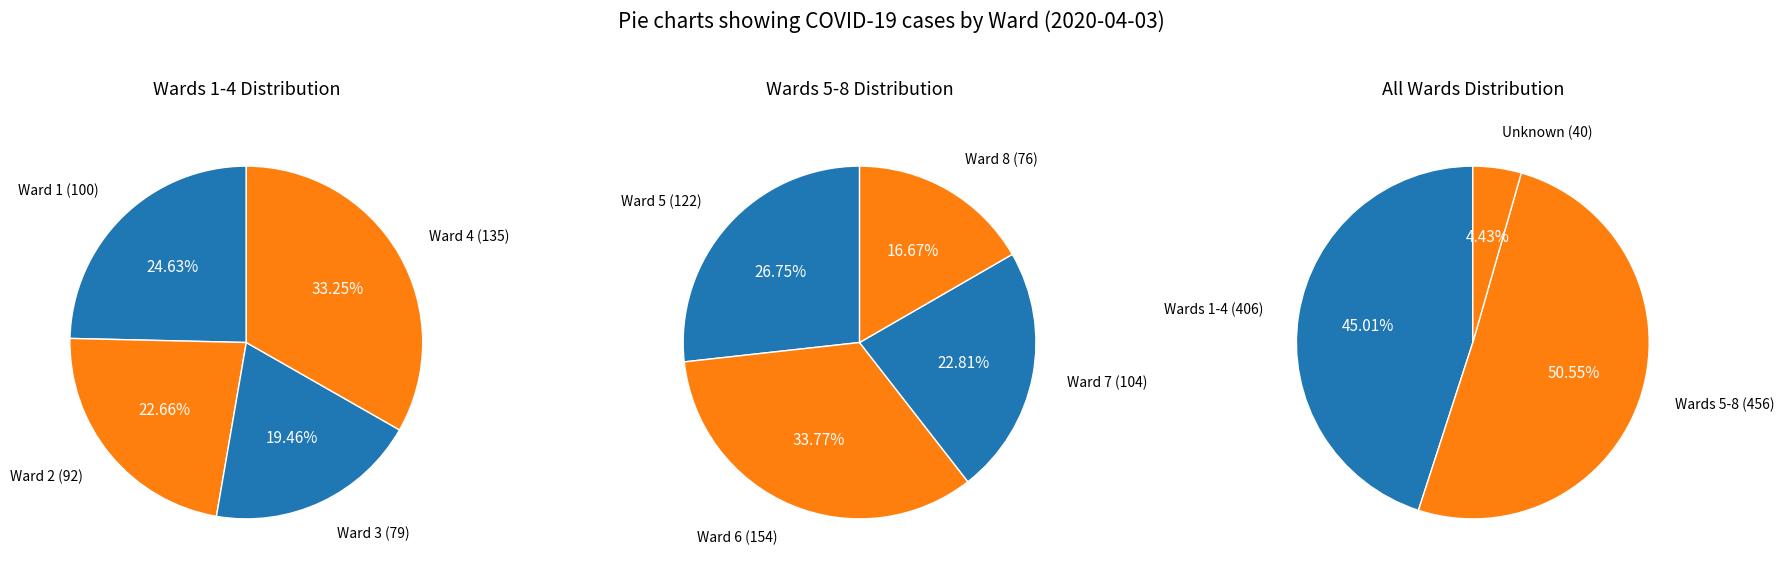

The Ward 6 slice represents 28% of the pie. True or false?

False